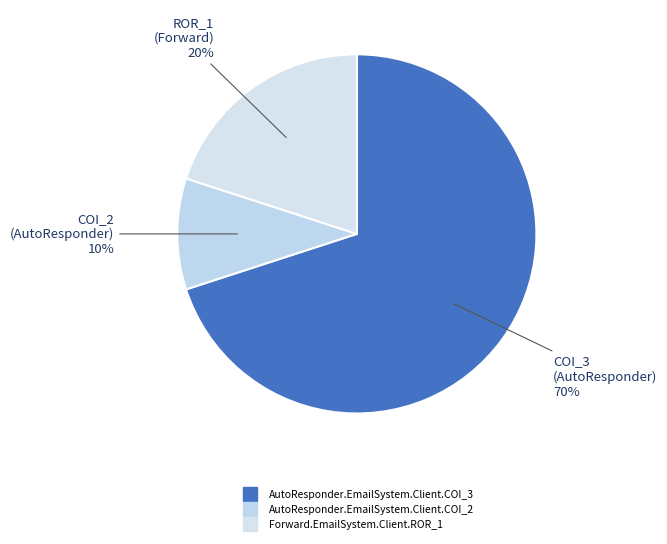

Rank the categories by value from highest to lowest.

AutoResponder.EmailSystem.Client.COI_3, Forward.EmailSystem.Client.ROR_1, AutoResponder.EmailSystem.Client.COI_2